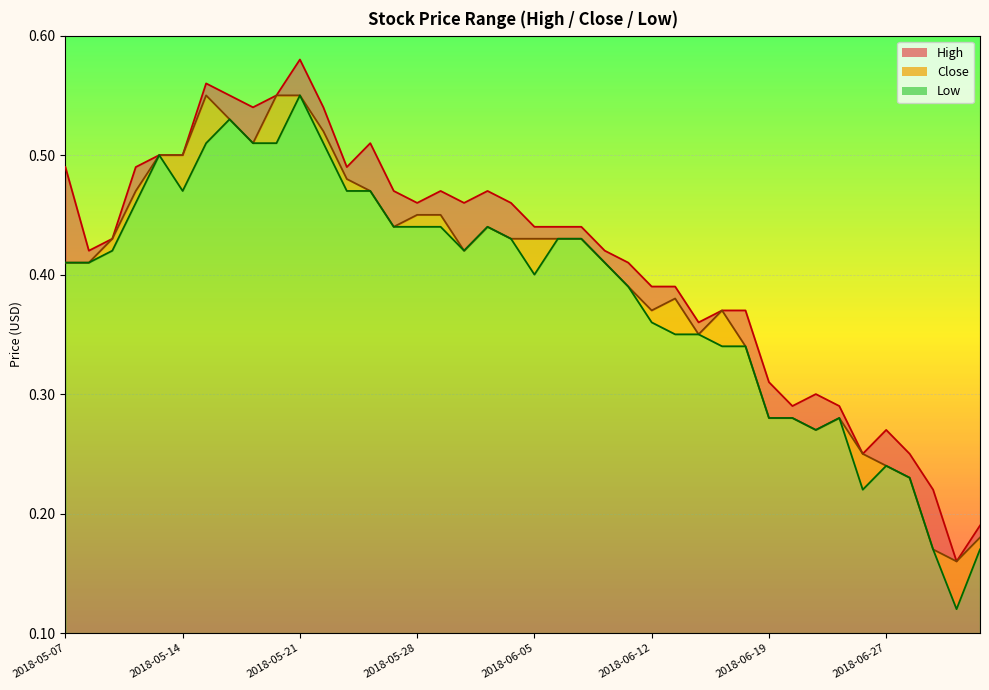

True or false: High and Close intersect in this chart.

False